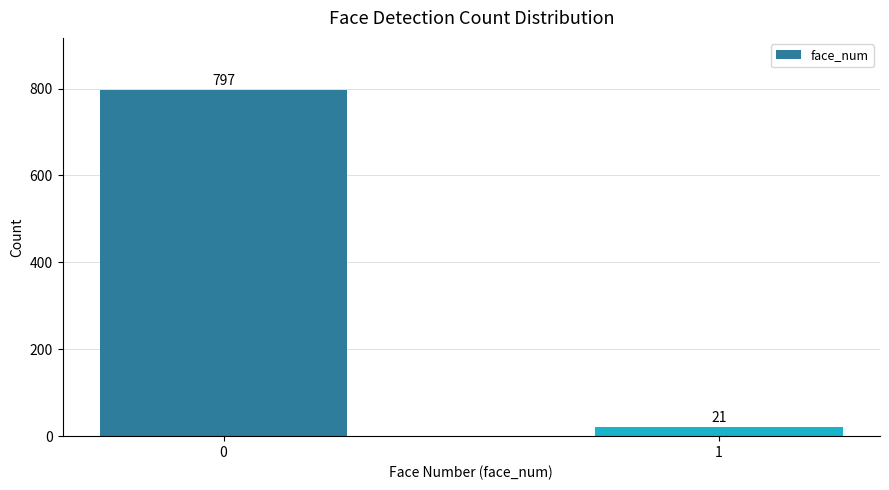

True or false: the data shows 21 at 1.

True